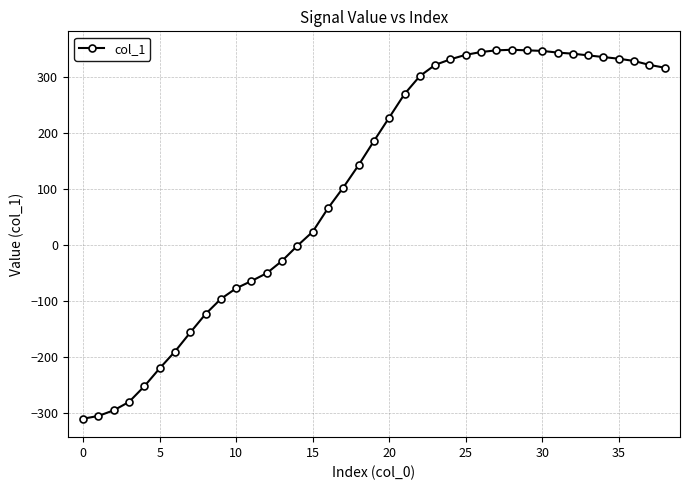

True or false: there are more than 0 points higher than both neighbors.

True